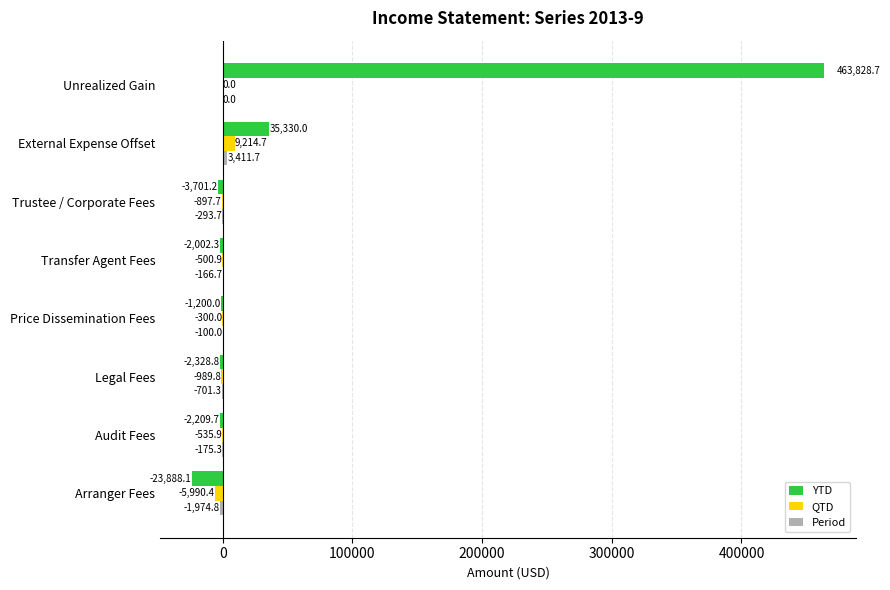

Between External Expense Offset and Unrealized Gain, which series saw the biggest shift?

YTD